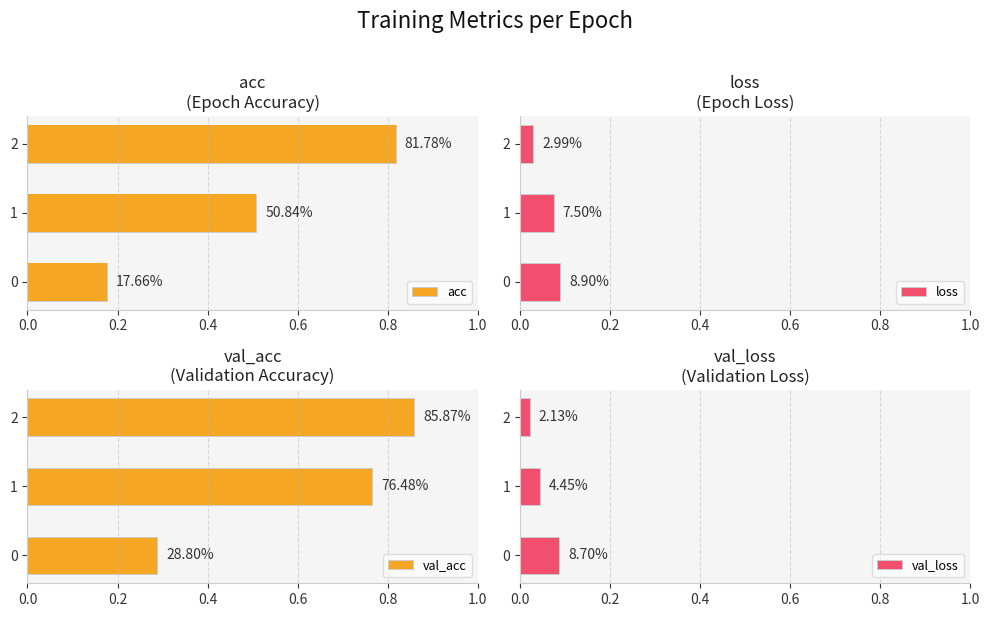

Are the bars grouped side by side (vs. stacked)?

Yes